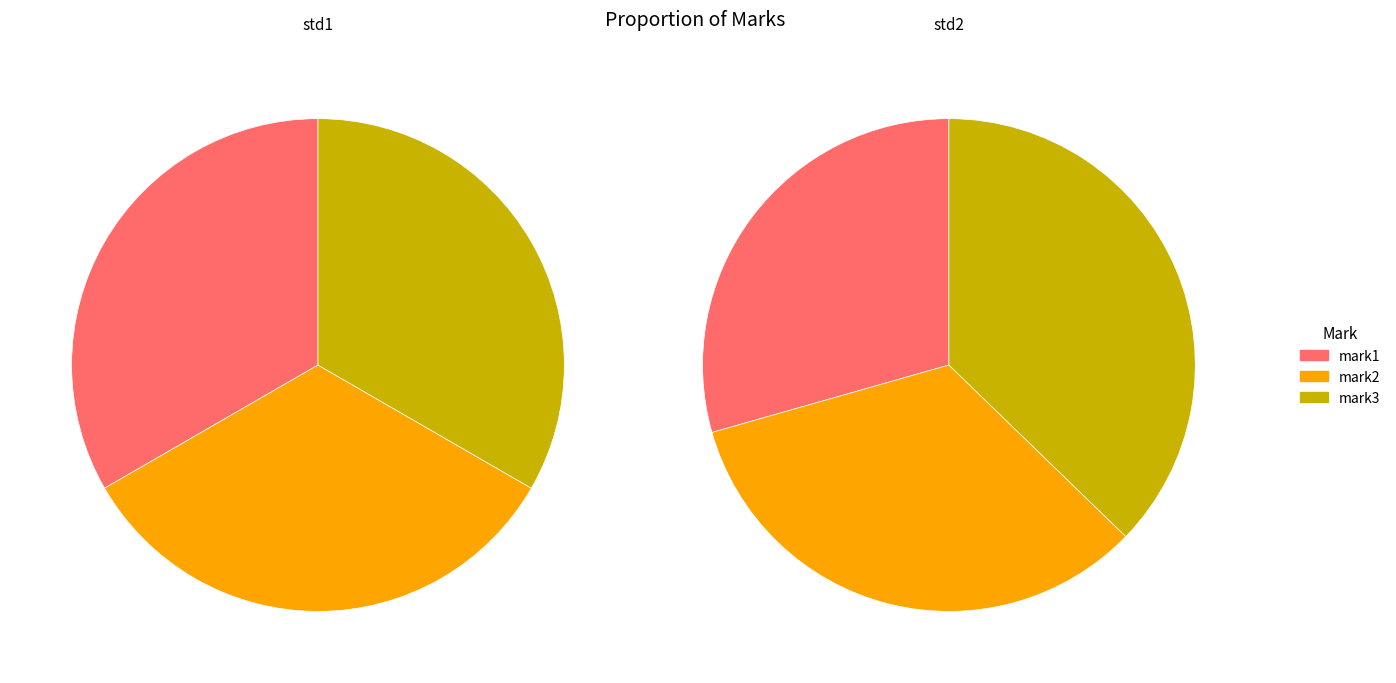

Rank the categories by std1 value from highest to lowest.

mark1, mark2, mark3